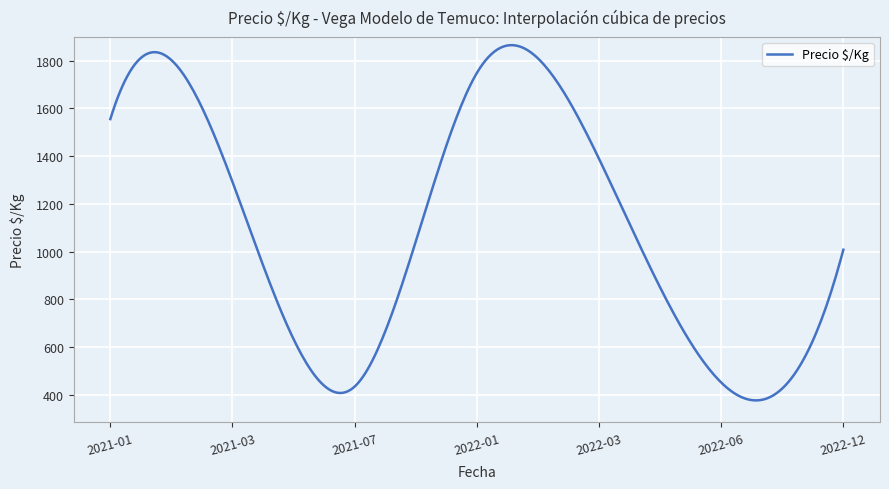

What is the difference between the maximum and minimum values?

1487.6